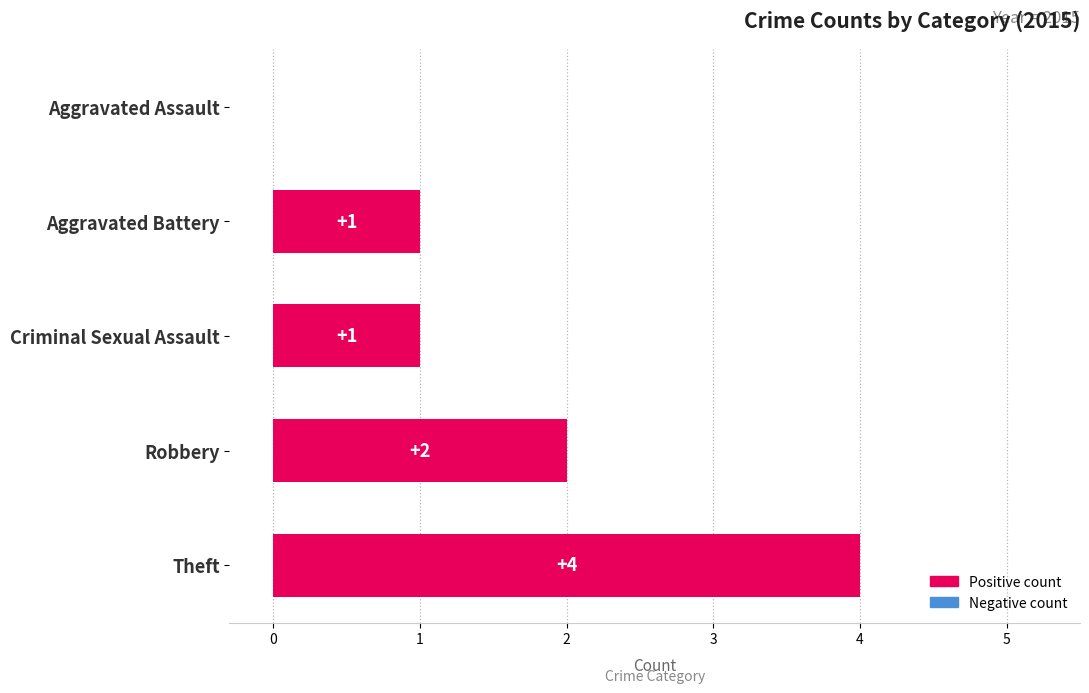

The value at Aggravated Battery is 0. True or false?

False